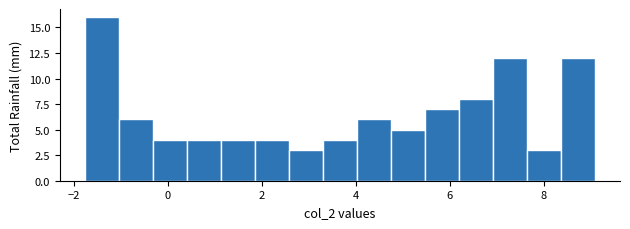

Around what value on the x-axis is the tallest bar? Give the approximate position of its centre, as read against the axis.

-1.4